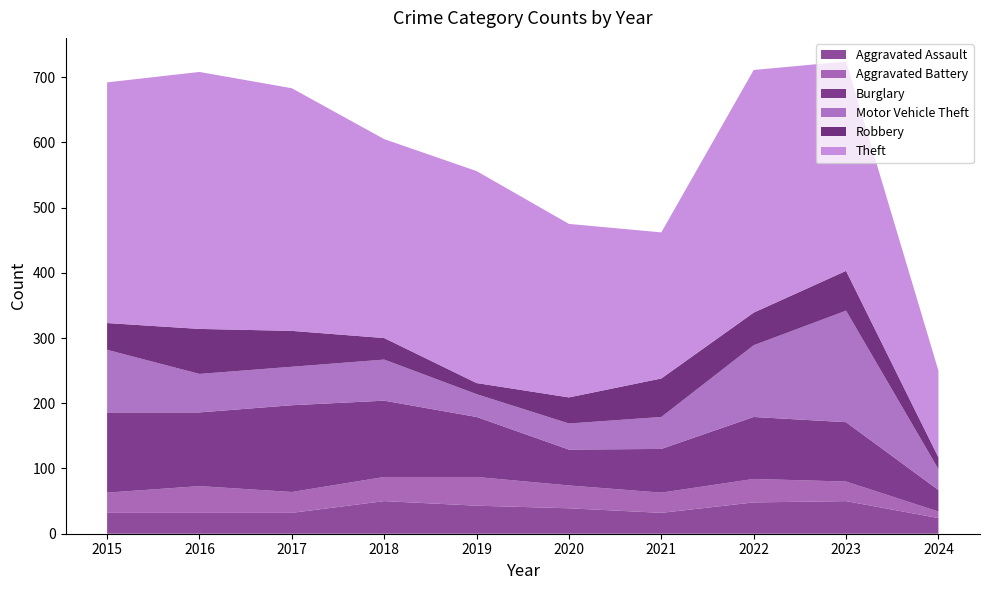

Reading left to right, extract all data points from this chart.

Aggravated Assault: 2015=32	2016=32	2017=32	2018=50	2019=43	2020=39	2021=32	2022=48	2023=50	2024=24
Aggravated Battery: 2015=31	2016=41	2017=32	2018=37	2019=44	2020=35	2021=31	2022=36	2023=30	2024=10
Burglary: 2015=123	2016=113	2017=133	2018=117	2019=92	2020=55	2021=67	2022=95	2023=91	2024=33
Motor Vehicle Theft: 2015=96	2016=59	2017=59	2018=63	2019=35	2020=40	2021=49	2022=110	2023=171	2024=32
Robbery: 2015=41	2016=69	2017=55	2018=33	2019=17	2020=40	2021=59	2022=50	2023=61	2024=18
Theft: 2015=369	2016=394	2017=372	2018=305	2019=325	2020=266	2021=224	2022=372	2023=321	2024=133